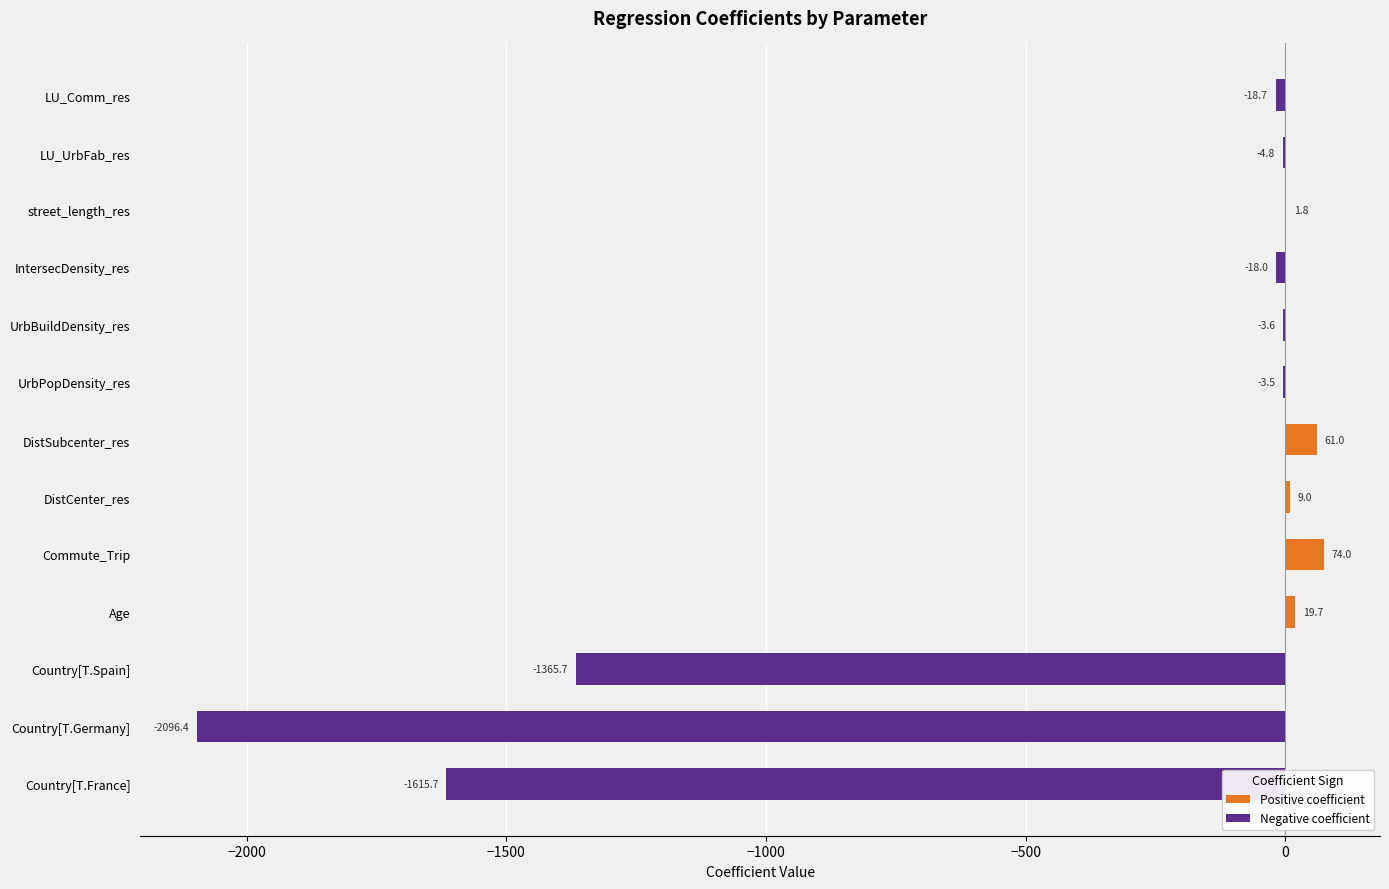

Reading bottom to top, what are all the values shown in this chart?

Country[T.France]=-1615.7	Country[T.Germany]=-2096.4	Country[T.Spain]=-1365.7	Age=19.7	Commute_Trip=74.0	DistCenter_res=9.0	DistSubcenter_res=61.0	UrbPopDensity_res=-3.5	UrbBuildDensity_res=-3.6	IntersecDensity_res=-18.0	street_length_res=1.8	LU_UrbFab_res=-4.8	LU_Comm_res=-18.7